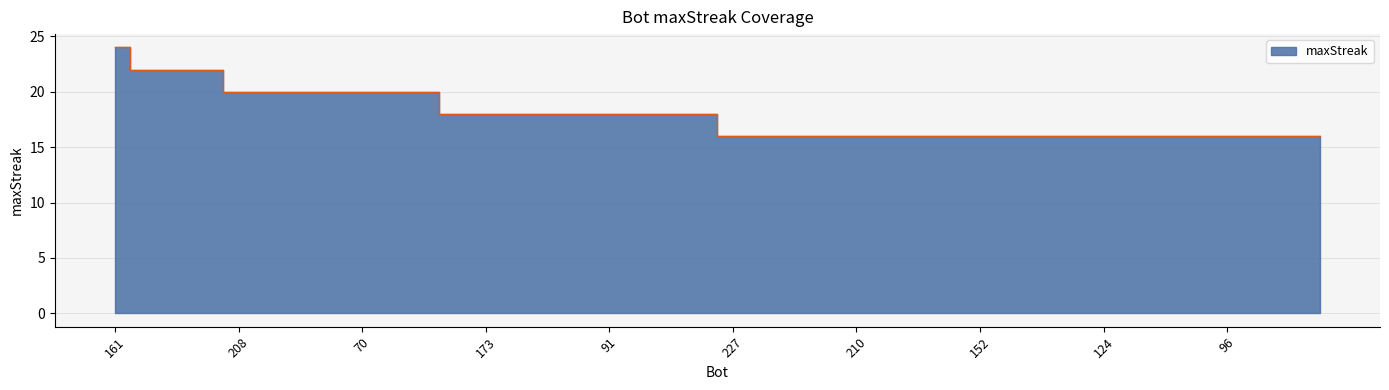

What is the minimum value shown in the chart?

16